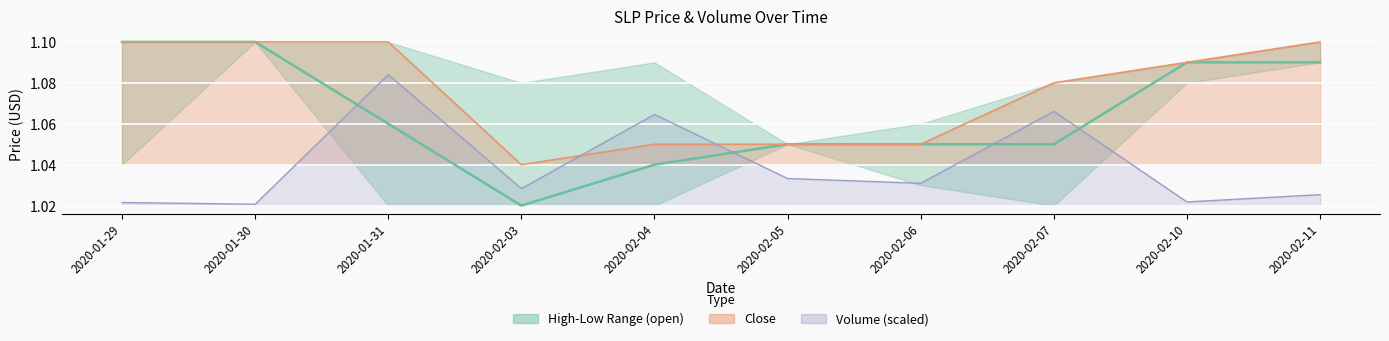

How many times do close line and vol scaled line cross each other?

2